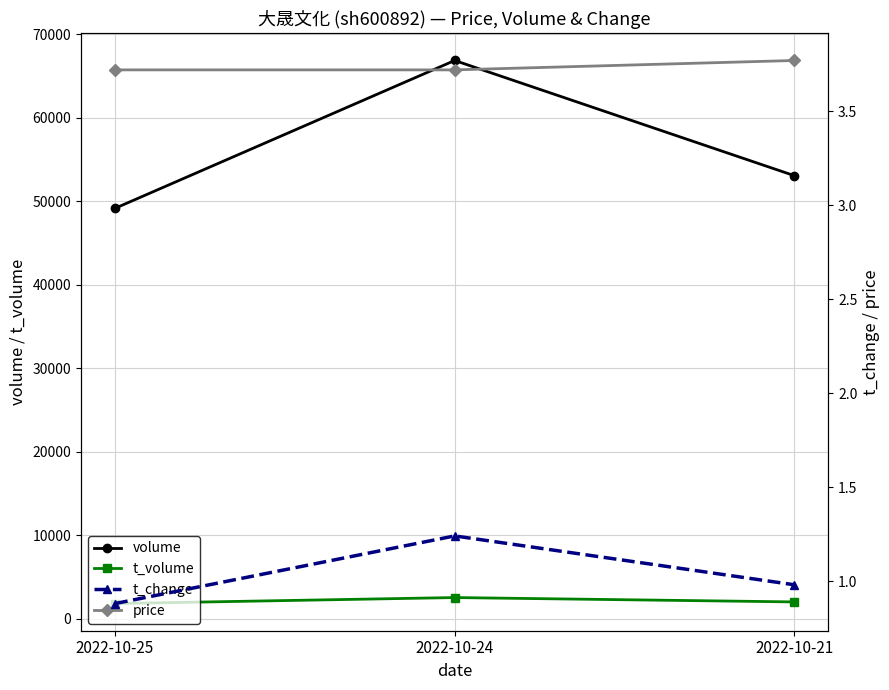

What is the maximum value for t_volume?

2544